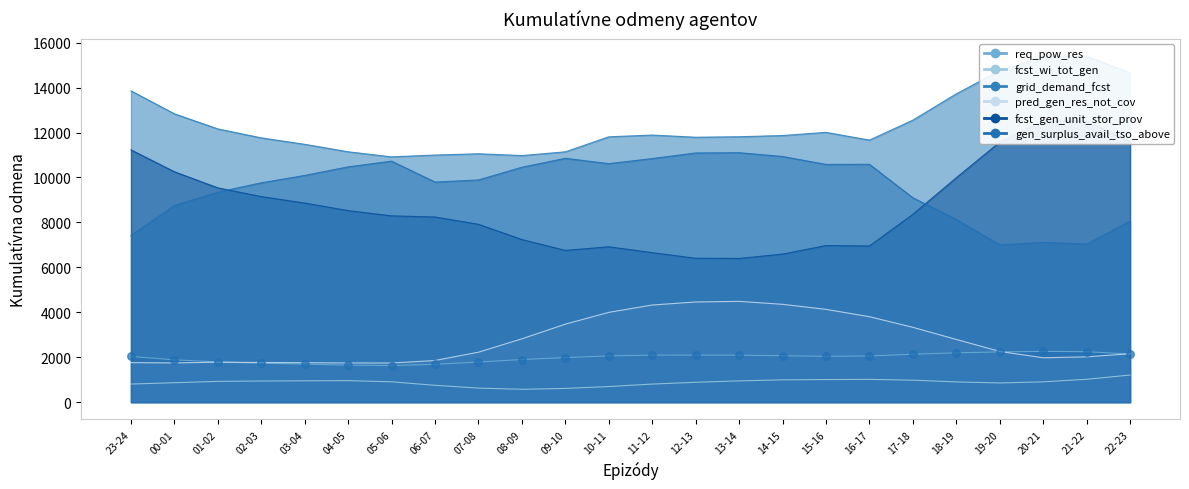

Which series contains the highest Y value?

grid_demand_fcst